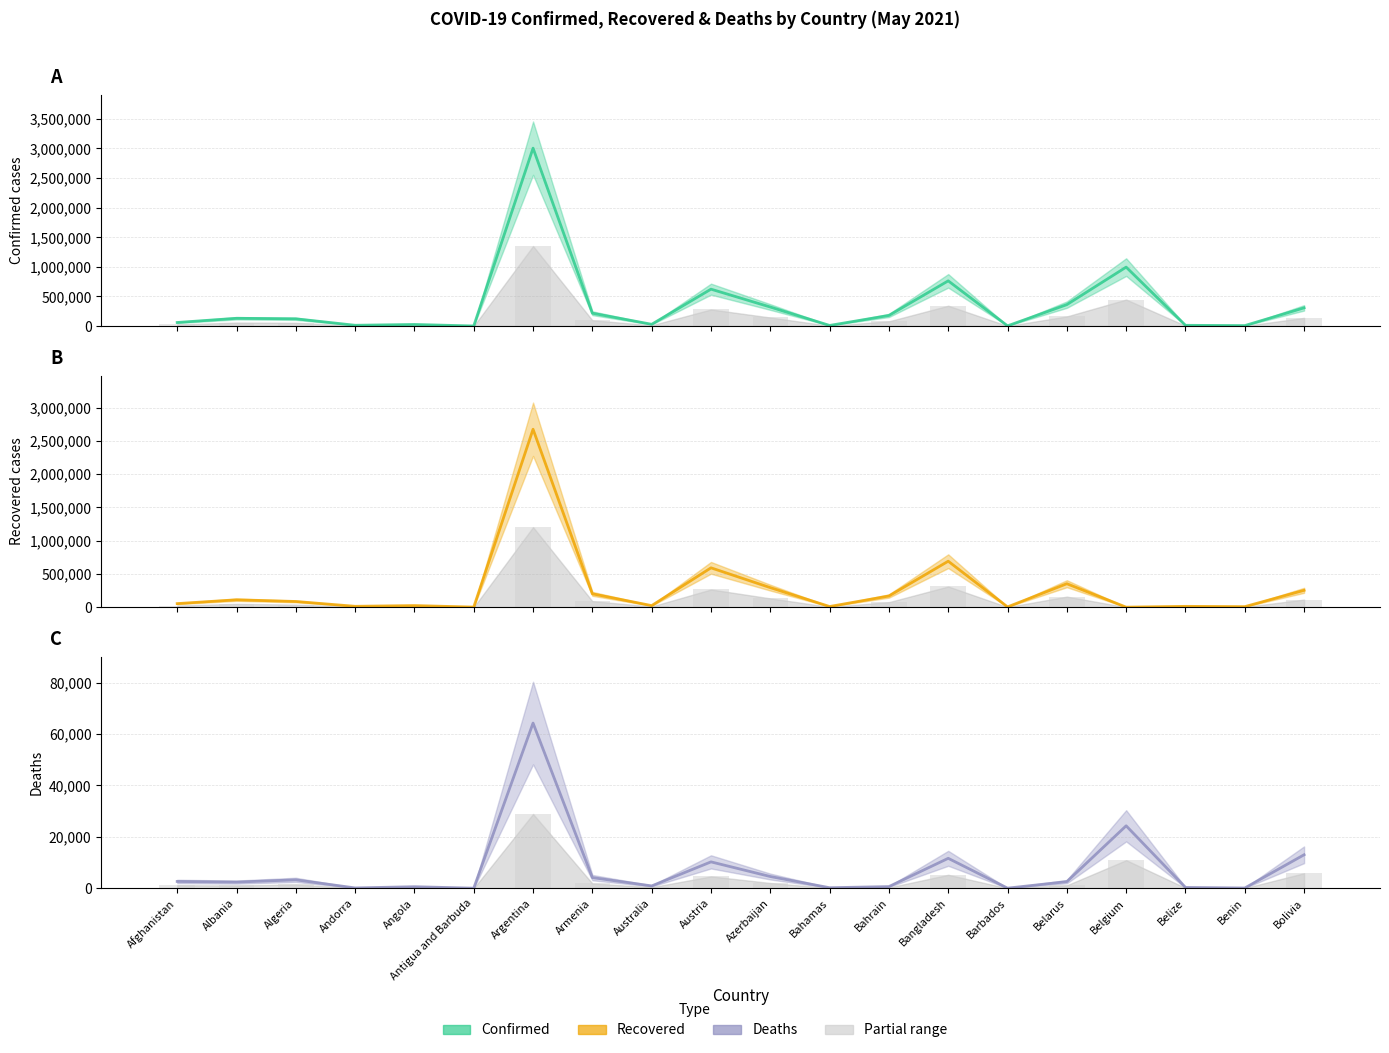

Reading left to right, extract all data points from this chart.

Confirmed: Afghanistan=60300	Albania=131238	Algeria=122522	Andorra=13282	Angola=26993	Antigua and Barbuda=1232	Argentina=3005259	Armenia=217008	Australia=29841	Austria=623201	Azerbaijan=321380	Bahamas=10519	Bahrain=179297	Bangladesh=763682	Barbados=3866	Belarus=361897	Belgium=995562	Belize=12668	Benin=7821	Bolivia=307561
Recovered: Afghanistan=53391	Albania=110920	Algeria=85398	Andorra=12753	Angola=23913	Antigua and Barbuda=1014	Argentina=2676197	Armenia=200472	Australia=23328	Austria=591525	Azerbaijan=293689	Bahamas=9561	Bahrain=167852	Bangladesh=691162	Barbados=3800	Belarus=352464	Belgium=0	Belize=12218	Benin=7580	Bolivia=253406
Deaths: Afghanistan=2642	Albania=2397	Algeria=3270	Andorra=127	Angola=602	Antigua and Barbuda=32	Argentina=64252	Armenia=4149	Australia=910	Austria=10260	Azerbaijan=4561	Bahamas=209	Bahrain=651	Bangladesh=11644	Barbados=44	Belarus=2572	Belgium=24291	Belize=323	Benin=99	Bolivia=13021